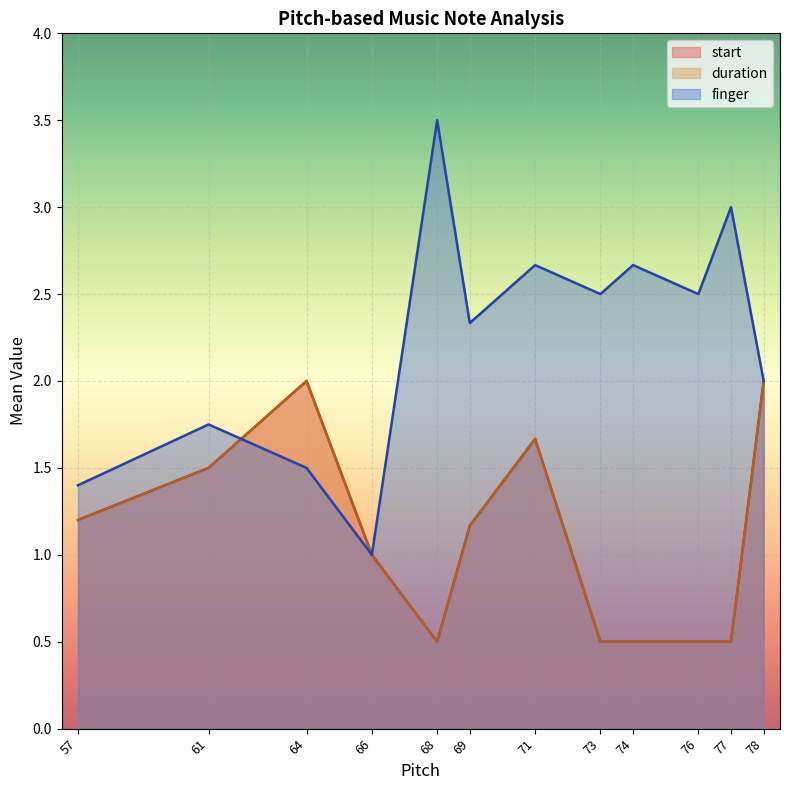

What is the sum of all finger values?

26.8